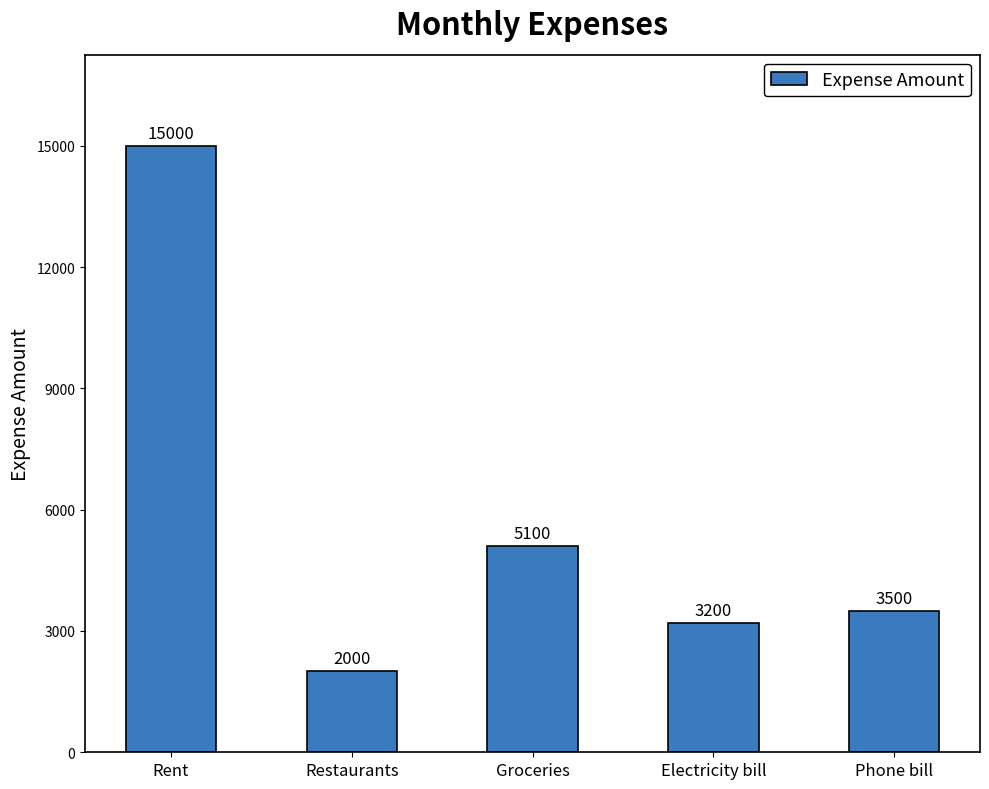

List the labels in order of value, smallest first.

Restaurants, Electricity bill, Phone bill, Groceries, Rent